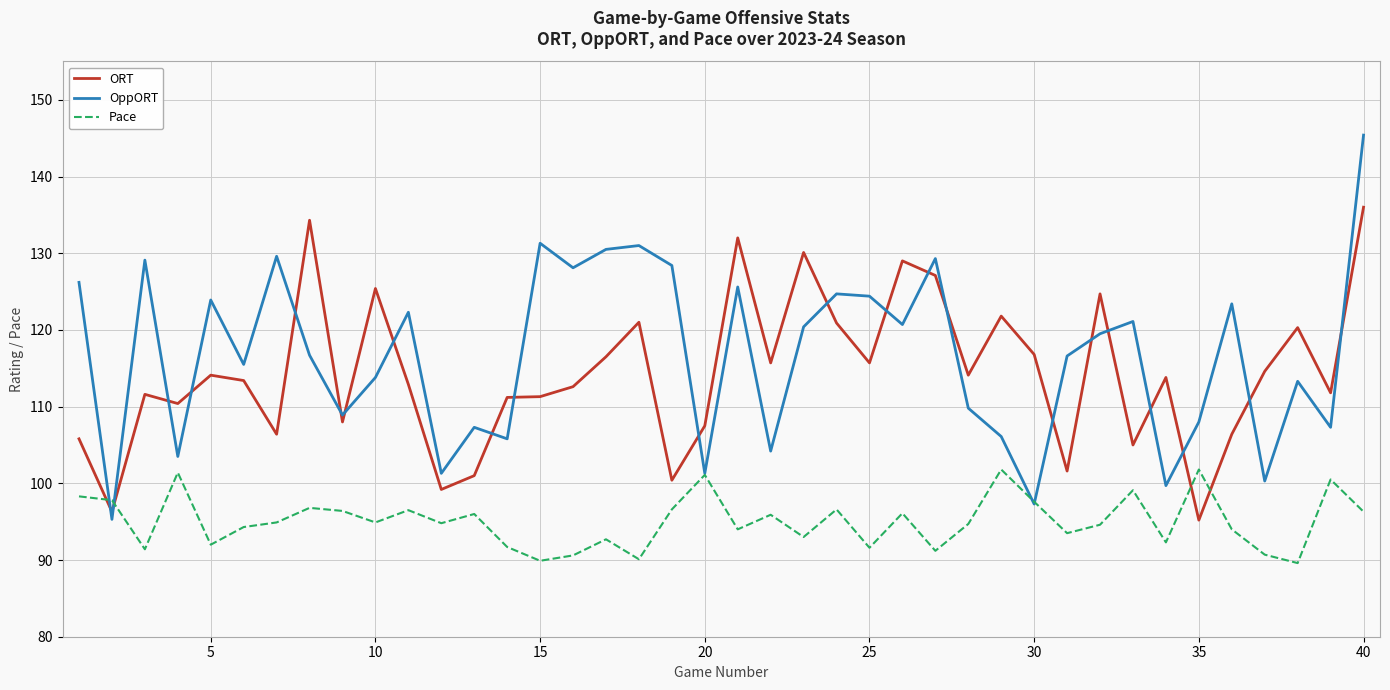

What is the minimum value for OppORT?

95.3